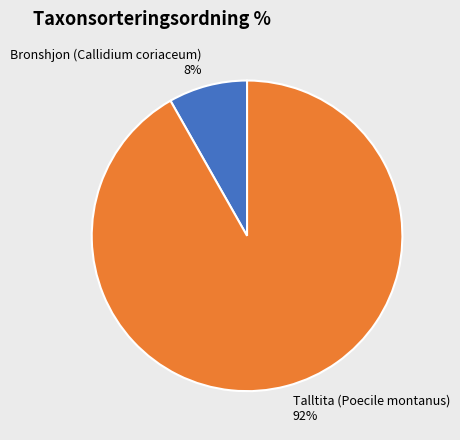

Combined, do Bronshjon (Callidium coriaceum) and Talltita (Poecile montanus) account for over 50%?

Yes